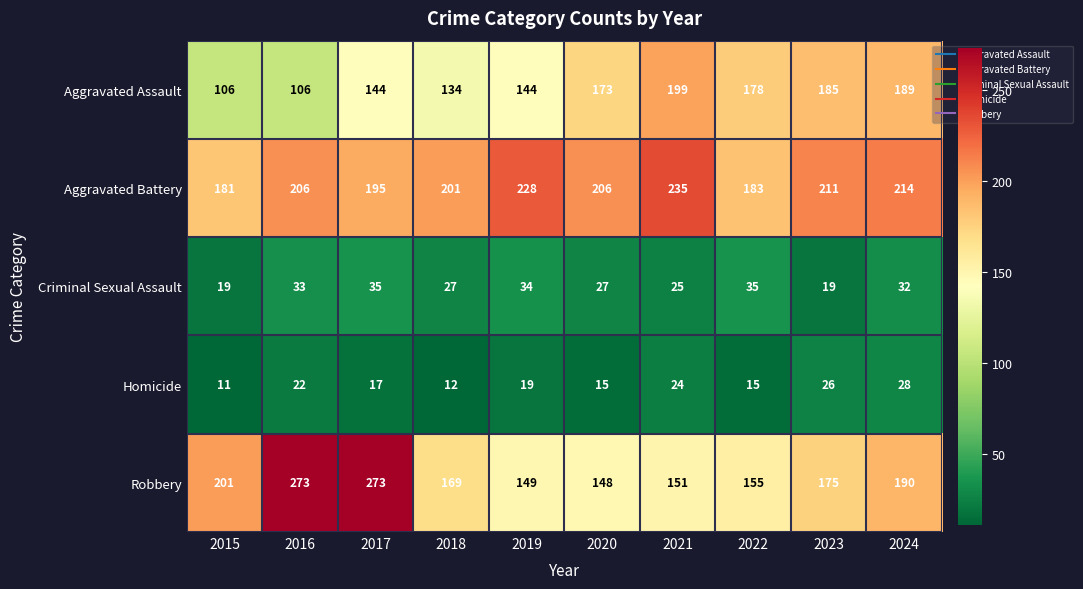

What value does the Homicide series have at 2024, to the nearest 10?

30